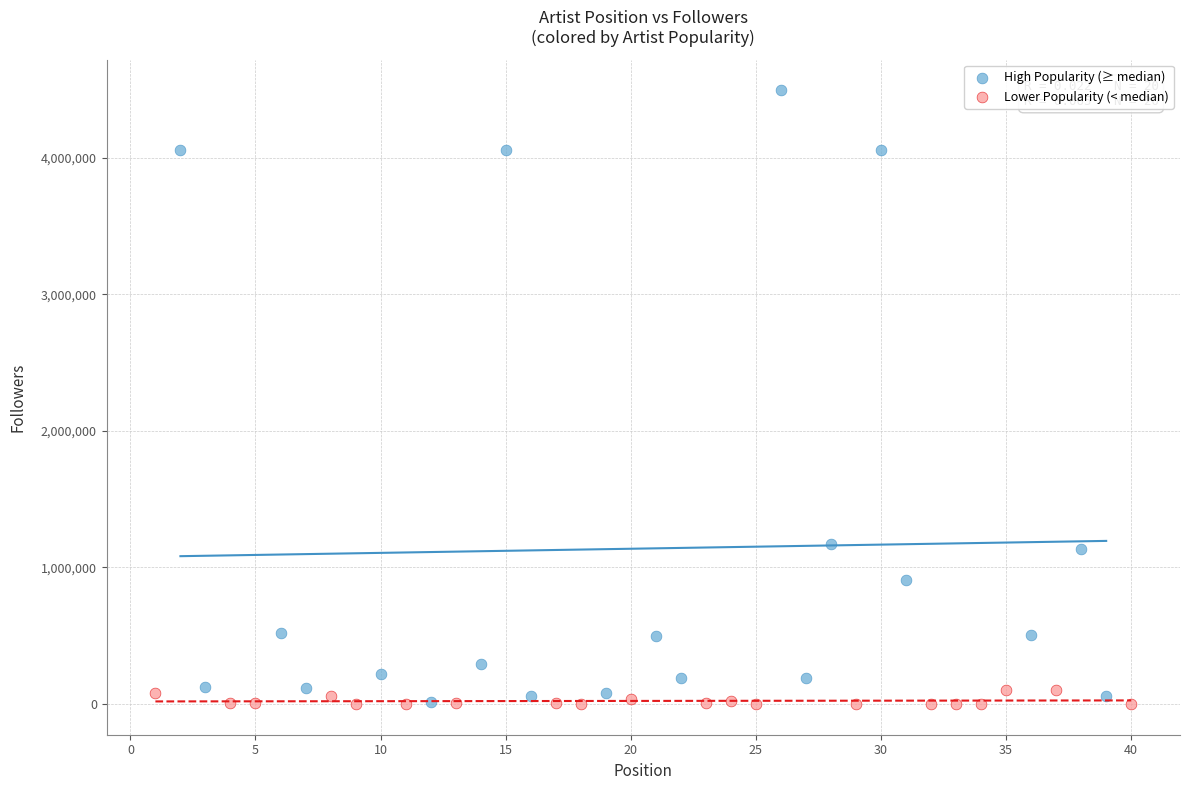

Which series has the widest spread of Y values?

High Popularity (≥ median)